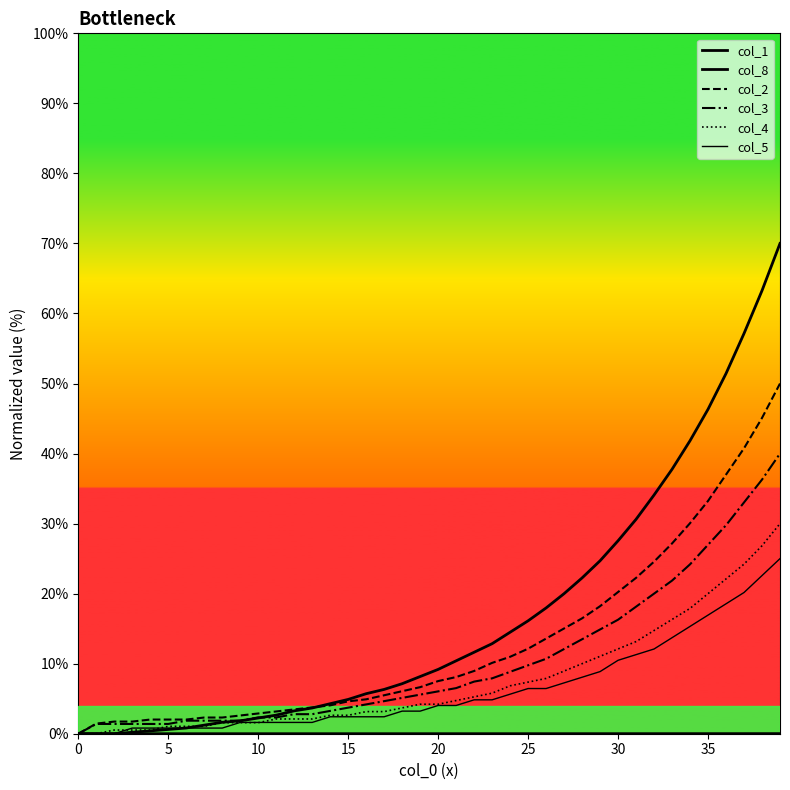

The col_8 series shows 10.4 at 21. True or false?

True